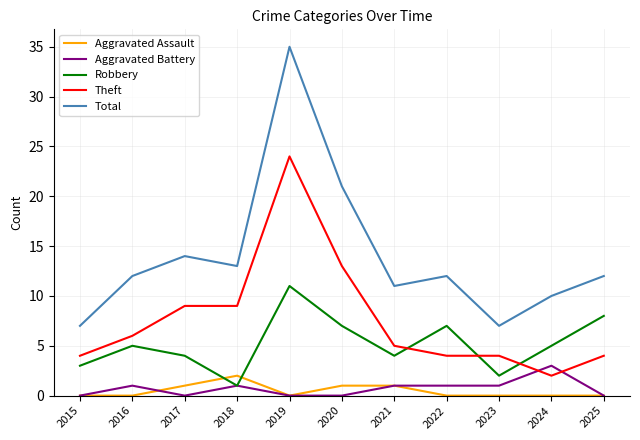

What is the difference between the second highest and second lowest values in the Robbery series?

6